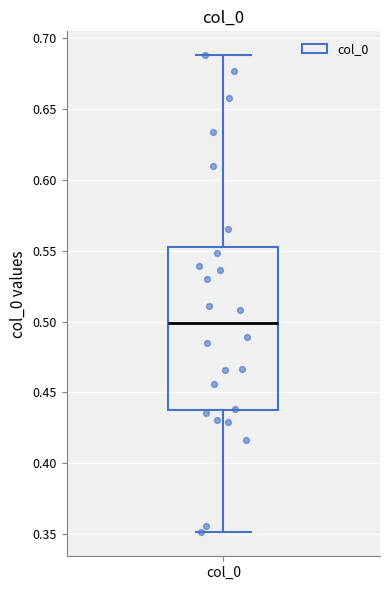

Transcribe this box plot: give where the median line is, the range the box spans, and where the two whiskers end, as read against the y-axis. The values are not printed on the chart, so give them approximately, as read against the axis.

median 0.500, box 0.435 to 0.550, whiskers 0.350 to 0.690